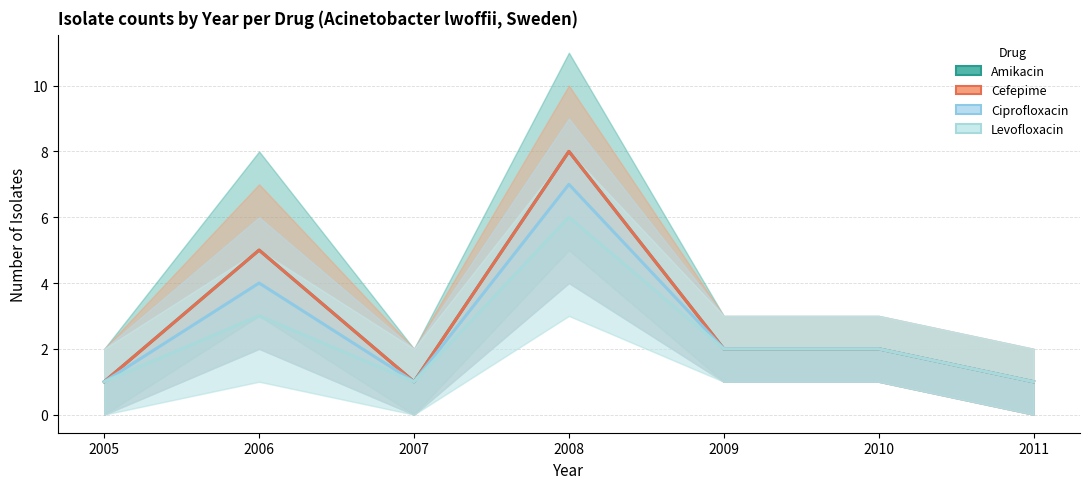

At which category does Cefepime reach its first local valley?

2007